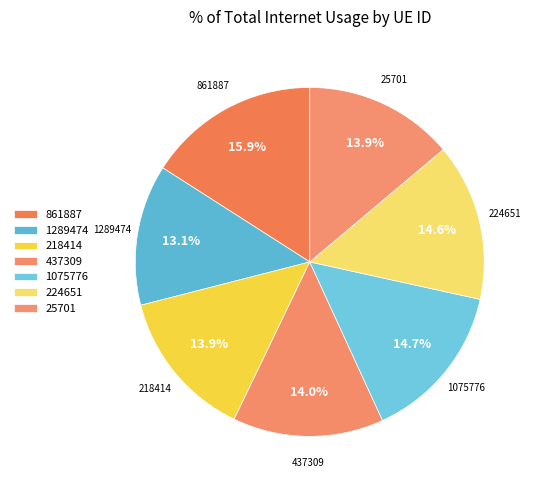

The 861887 slice represents 16% of the pie. True or false?

True